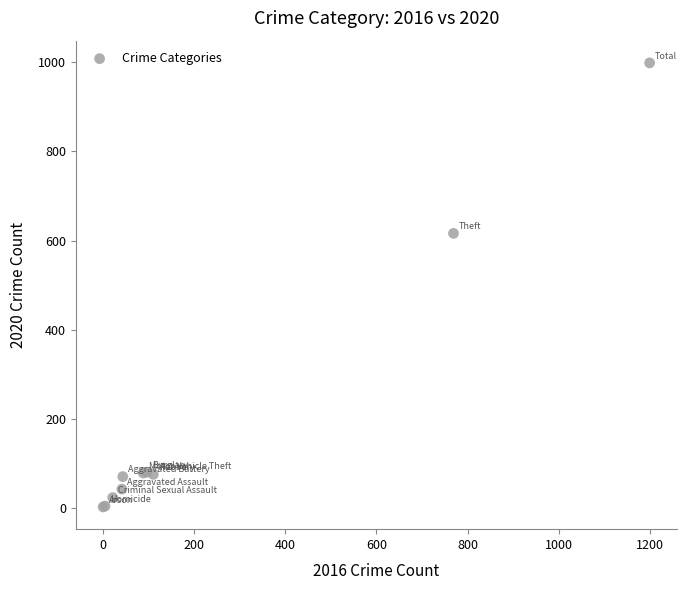

What Y value in the scatter plot is closest to 500?

616